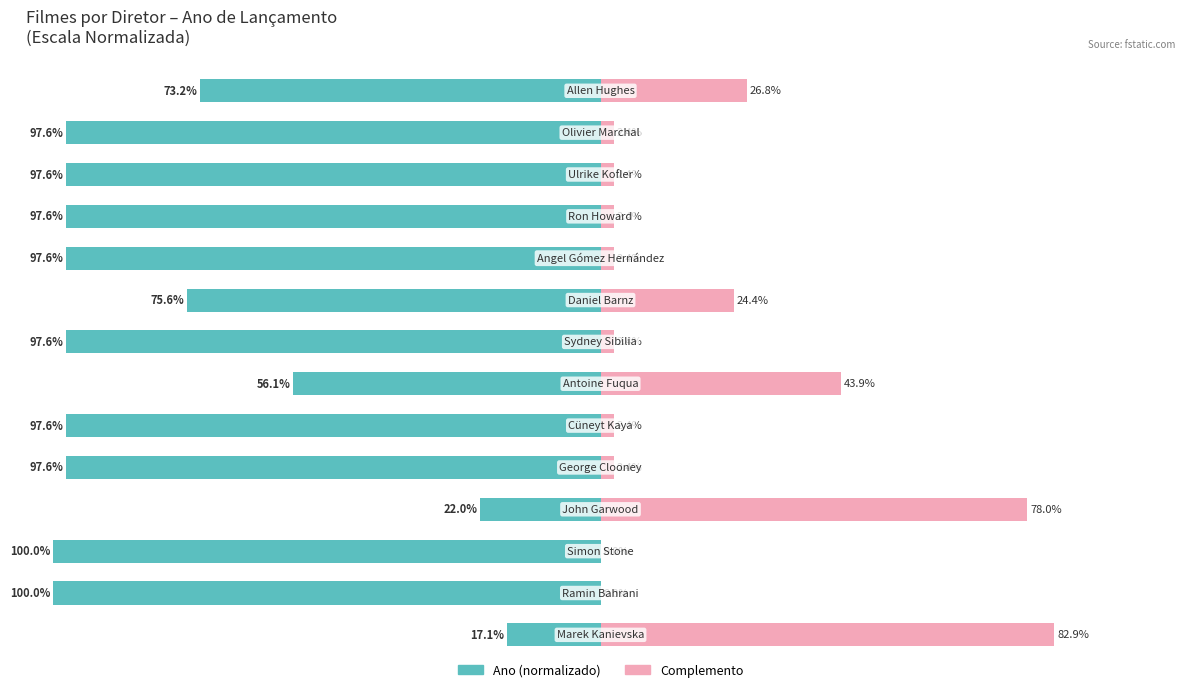

How many bars are there in total?

28